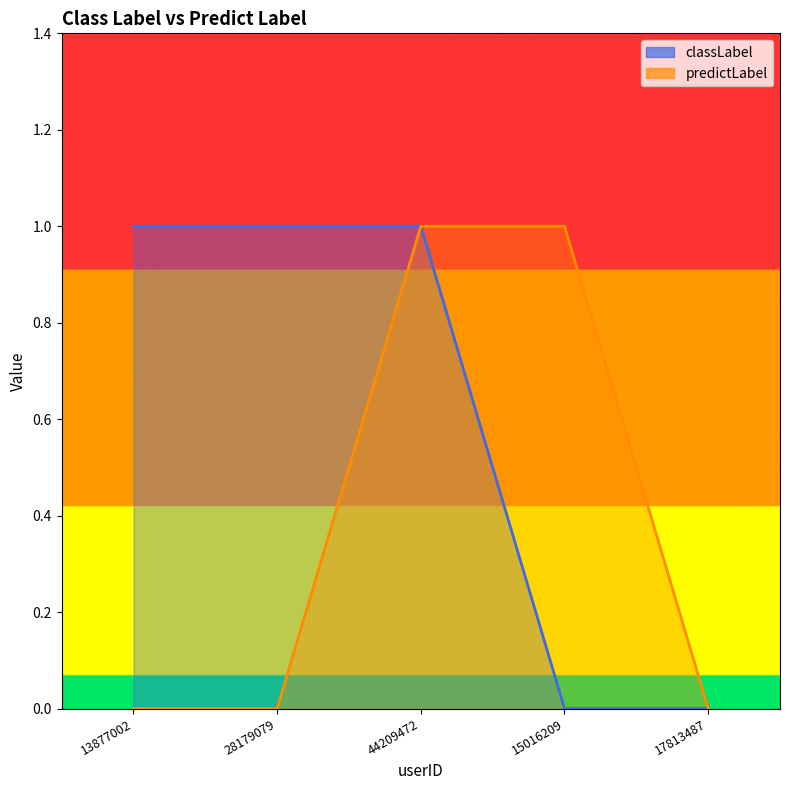

Count the number of categories in the chart.

5